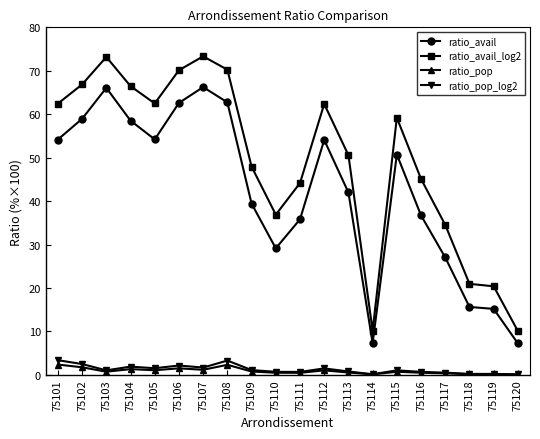

Between 75101 and 75113, which series saw the biggest shift?

ratio_avail